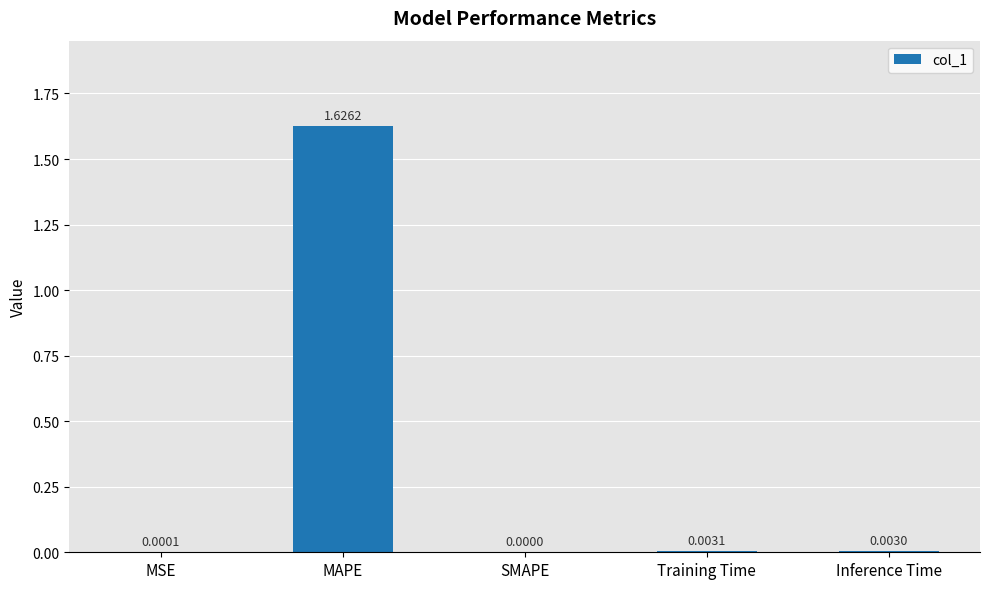

Where is the data nearest to the value 0?

SMAPE